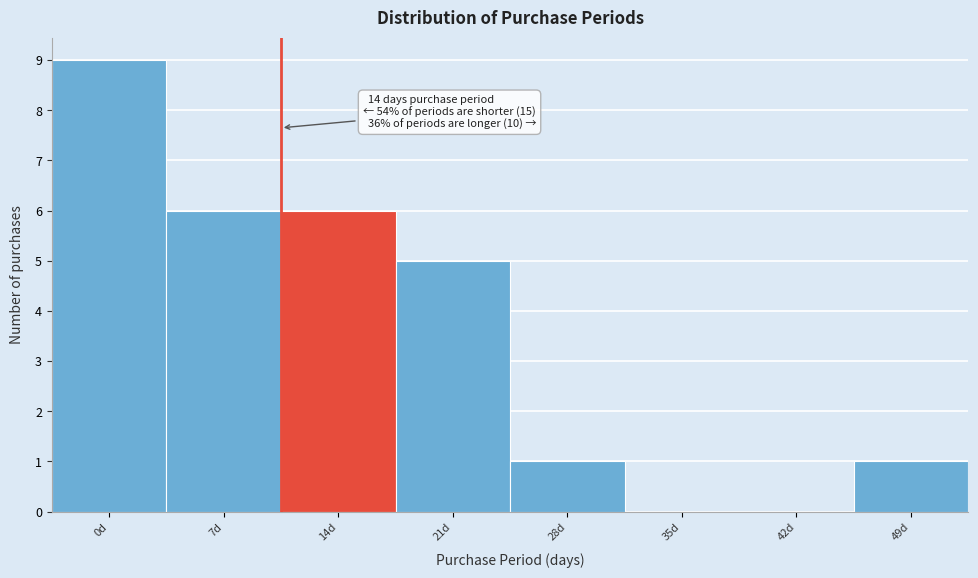

Reading left to right, transcribe all the data shown in this chart.

0d=9	7d=6	14d=6	21d=5	28d=1	35d=0	42d=0	49d=1